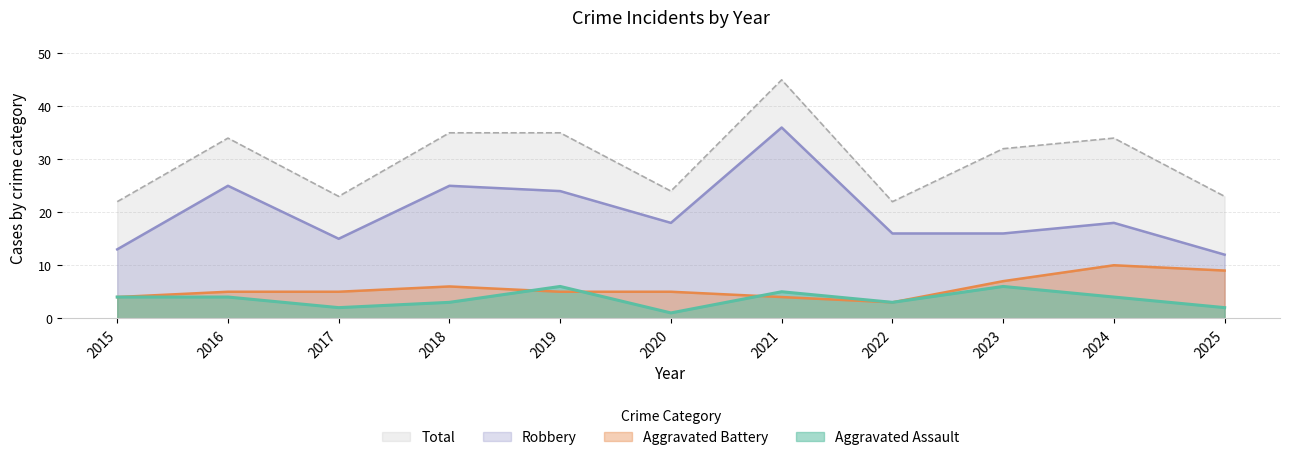

In Total, how many points are lower than both neighbors (excluding endpoints)?

3